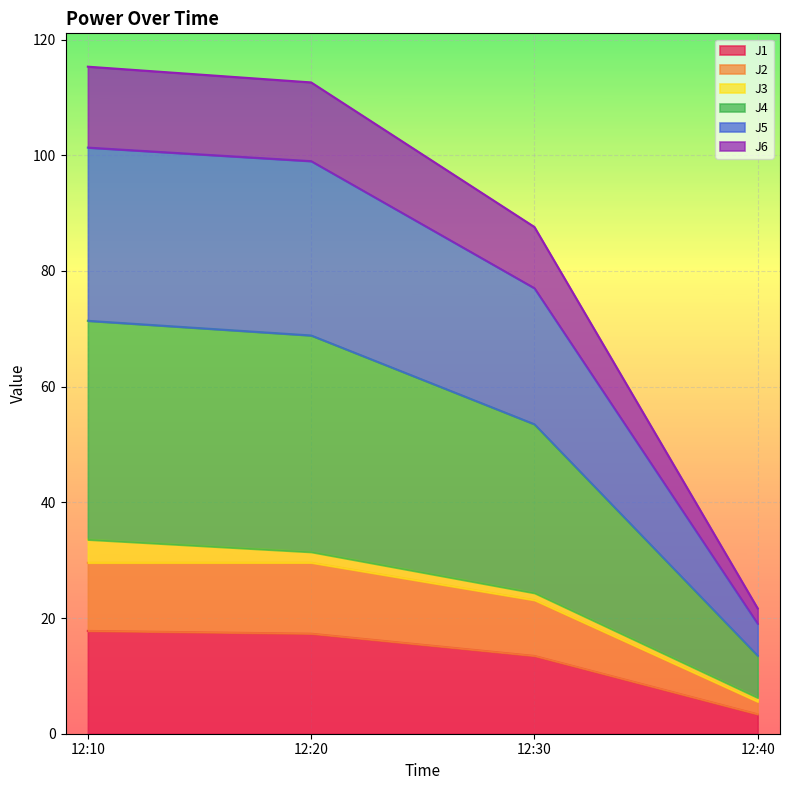

What is the maximum value for J1?

17.8